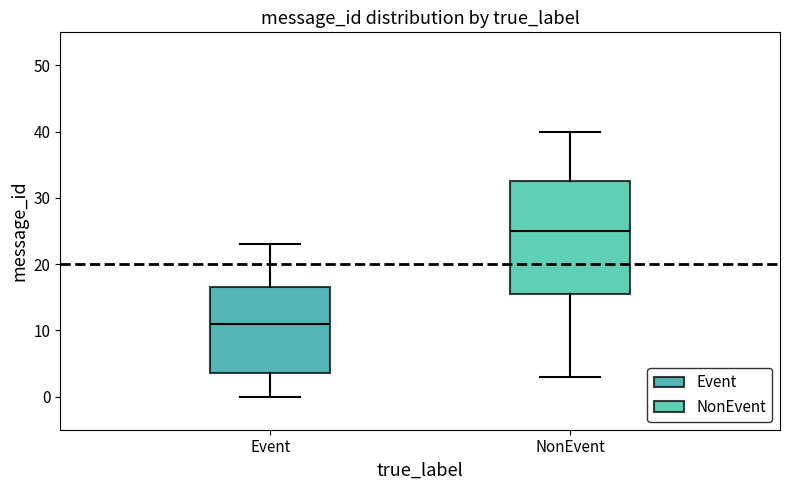

Reading left to right, read every box against the y-axis: the position of its median line, the range the box covers, and the ends of its whiskers. The values are not printed on the chart, so give them approximately, as read against the axis.

Event: median 11, box 4 to 17, whiskers 0 to 23
NonEvent: median 25, box 16 to 33, whiskers 3 to 40